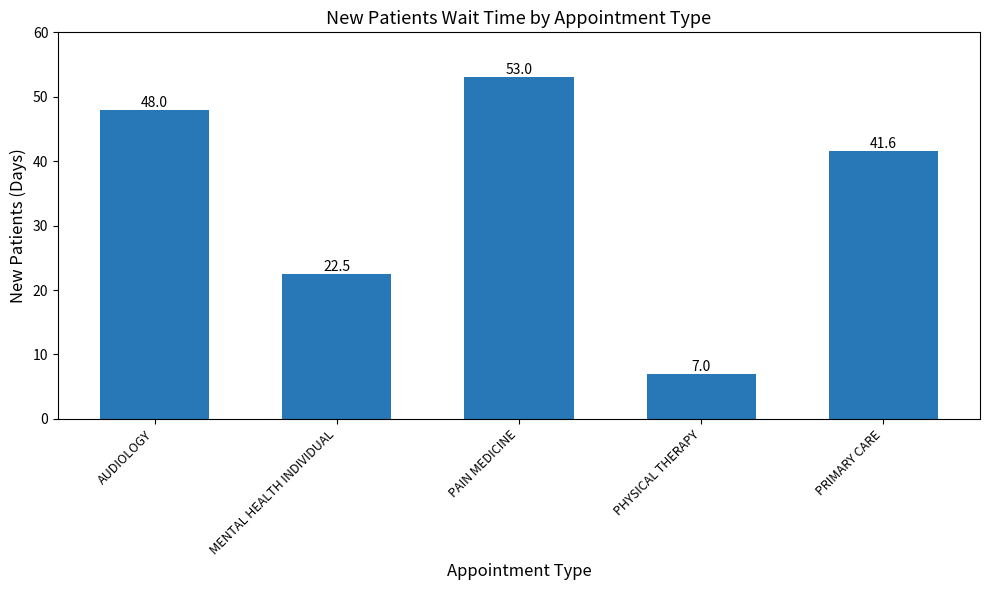

Which category has the highest value across all series?

PAIN MEDICINE